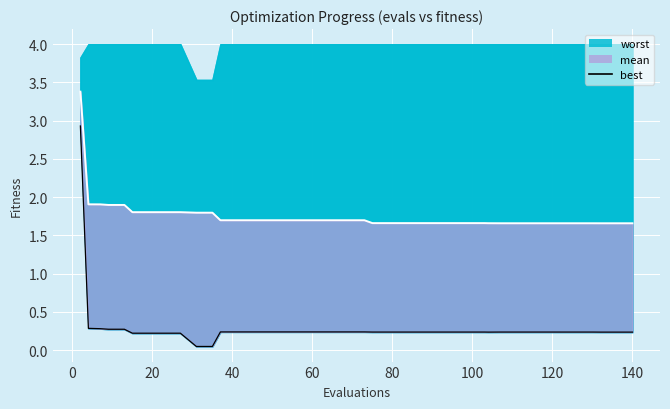

Does the chart display data point markers on the line(s)?

No